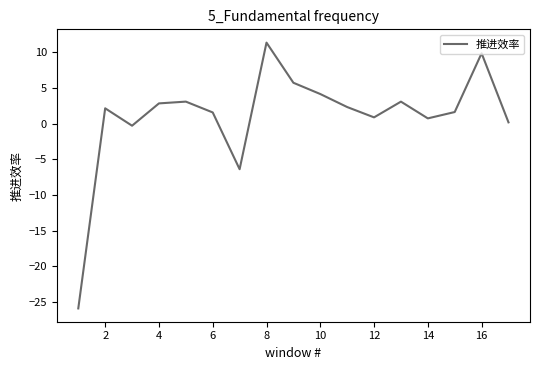

What is the difference between the maximum and minimum values?

37.3